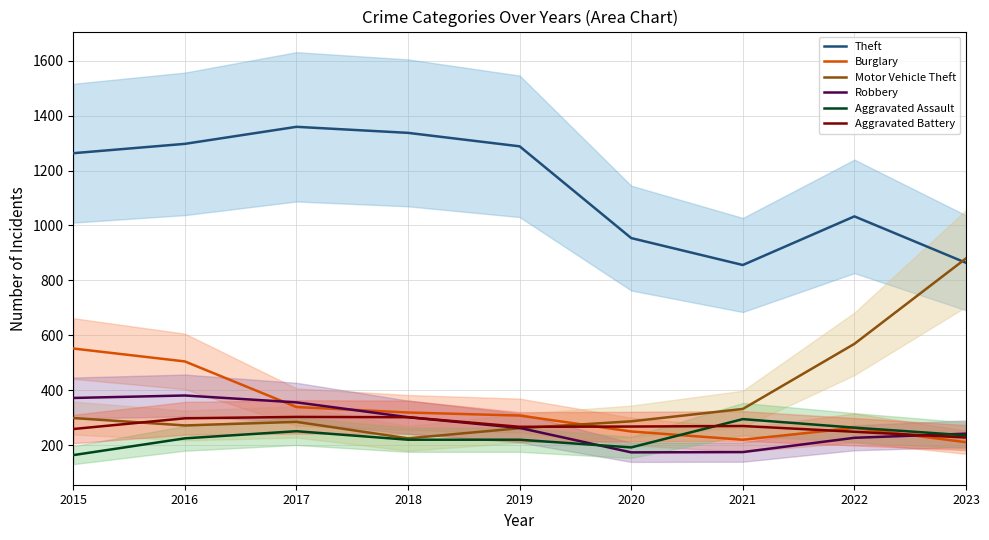

Does the chart display data point markers on the line(s)?

No